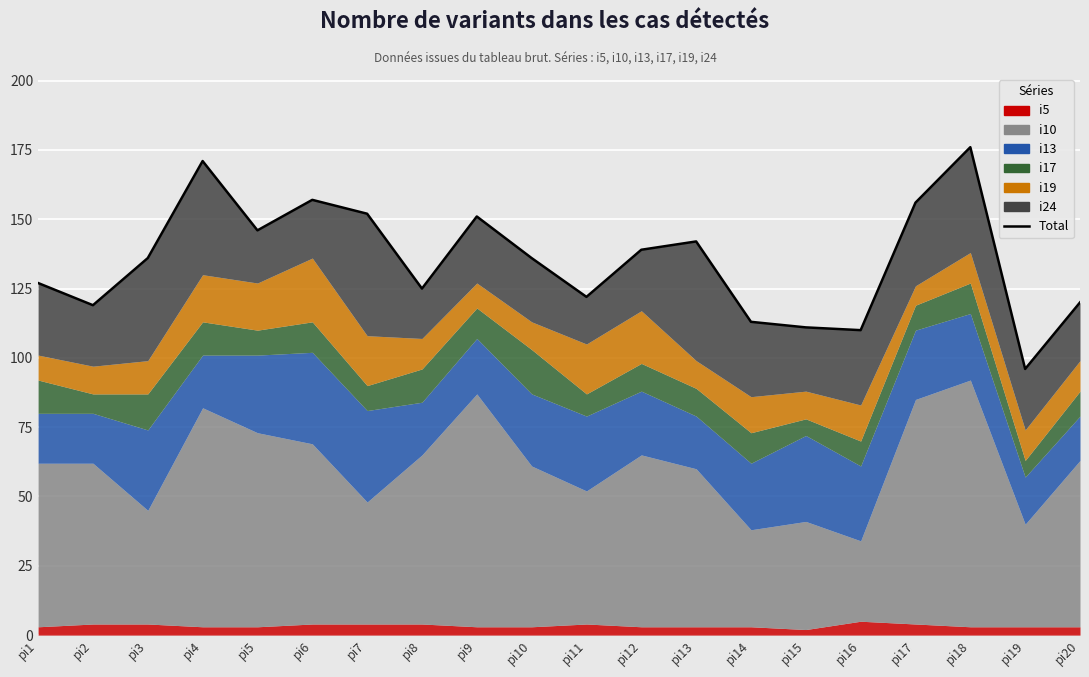

How many points are higher than both their immediate neighbors (excluding endpoints)?

5